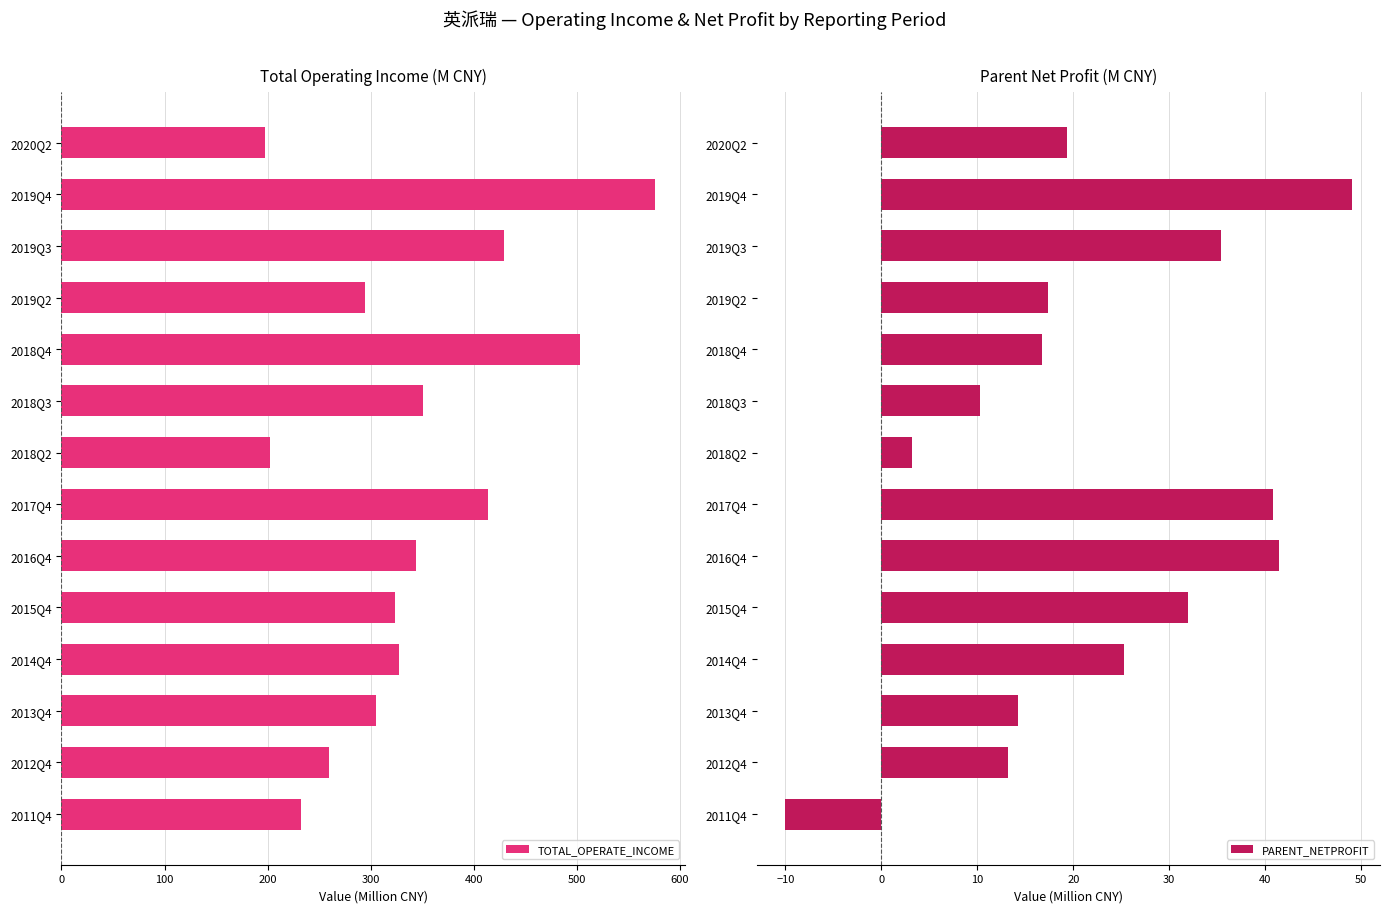

What is the sum of all TOTAL_OPERATE_INCOME values?

4757.0